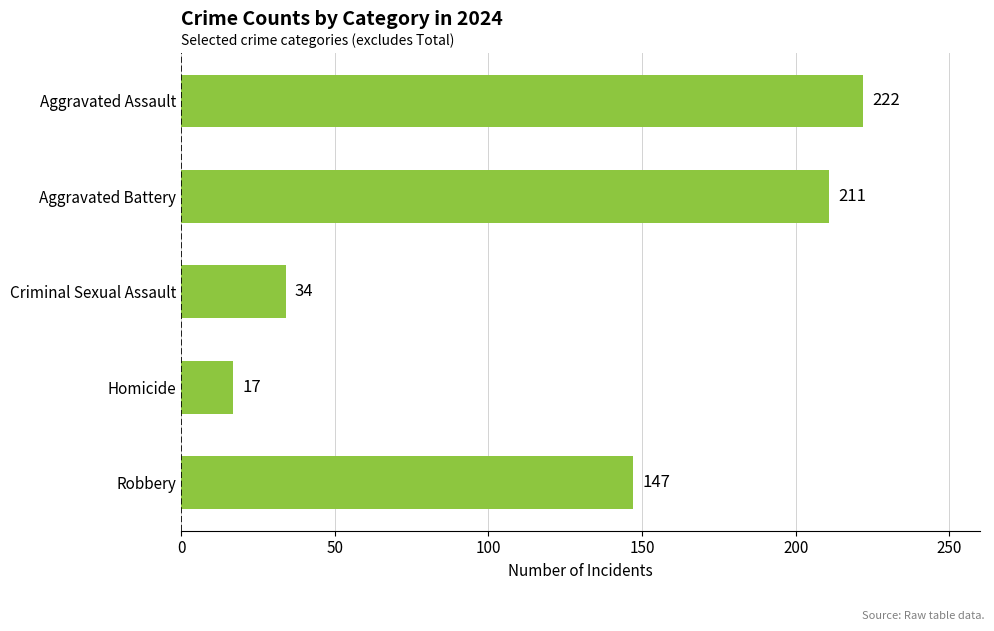

Rank the categories by value from lowest to highest.

Homicide, Criminal Sexual Assault, Robbery, Aggravated Battery, Aggravated Assault